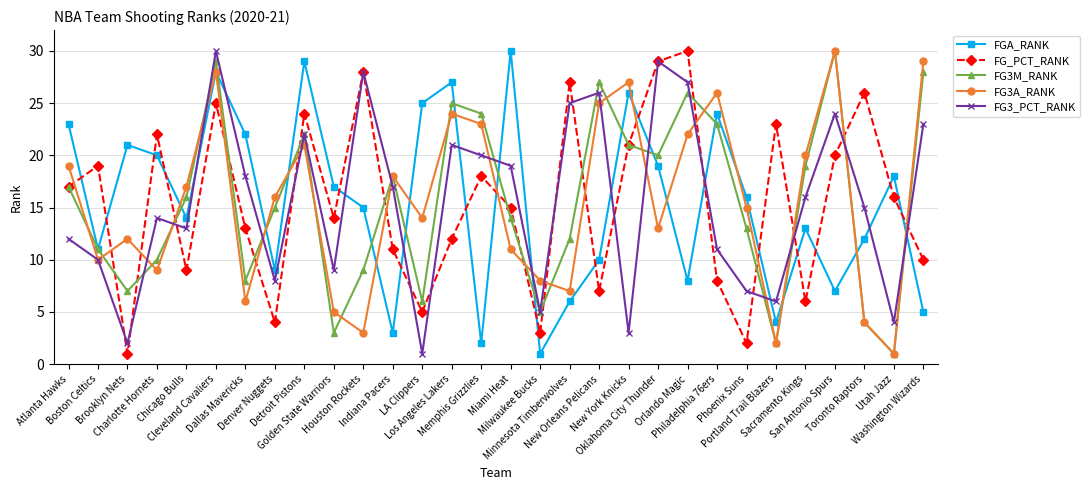

What is the sum of the FG_PCT_RANK values at Boston Celtics and New York Knicks?

40